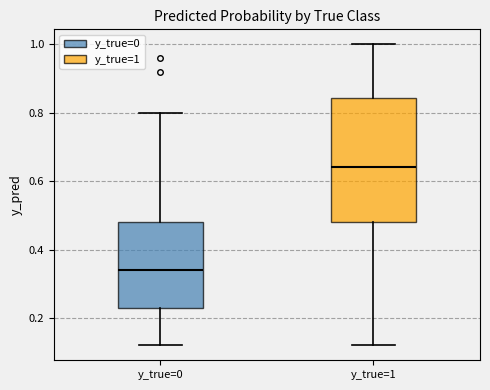

Reading left to right, read every box against the y-axis: the position of its median line, the range the box covers, and the ends of its whiskers. The values are not printed on the chart, so give them approximately, as read against the axis.

y_true=0: median 0.34, box 0.24 to 0.48, whiskers 0.12 to 0.80
y_true=1: median 0.64, box 0.48 to 0.84, whiskers 0.12 to 1.00